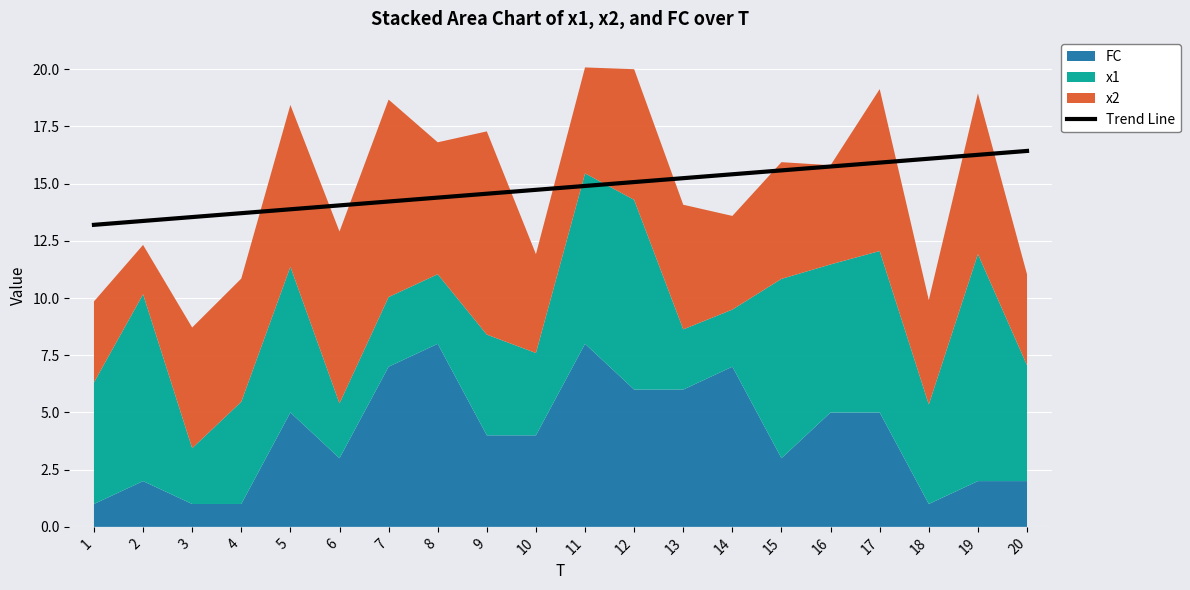

How many data points are less than 14?

5